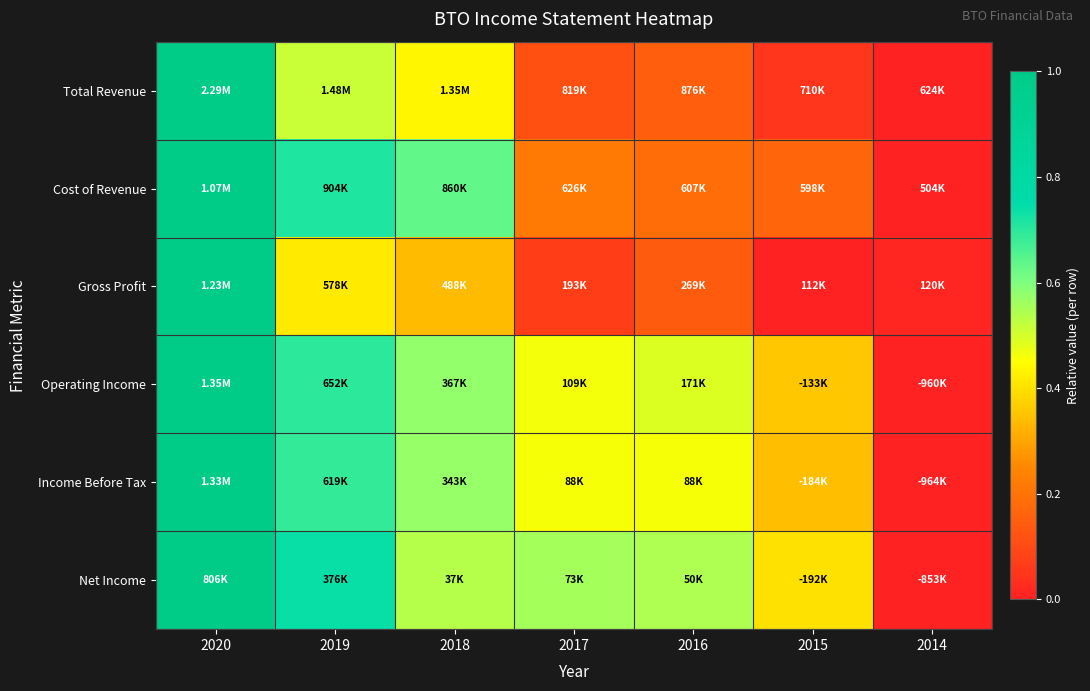

Reading left to right, extract all data points from this chart.

Total Revenue: 2020=1.0	2019=0.5	2018=0.4	2017=0.1	2016=0.2	2015=0.1	2014=0.0
Cost of Revenue: 2020=1.0	2019=0.7	2018=0.6	2017=0.2	2016=0.2	2015=0.2	2014=0.0
Gross Profit: 2020=1.0	2019=0.4	2018=0.3	2017=0.1	2016=0.1	2015=0.0	2014=0.0
Operating Income: 2020=1.0	2019=0.7	2018=0.6	2017=0.5	2016=0.5	2015=0.4	2014=0.0
Income Before Tax: 2020=1.0	2019=0.7	2018=0.6	2017=0.5	2016=0.5	2015=0.3	2014=0.0
Net Income: 2020=1.0	2019=0.7	2018=0.5	2017=0.6	2016=0.5	2015=0.4	2014=0.0